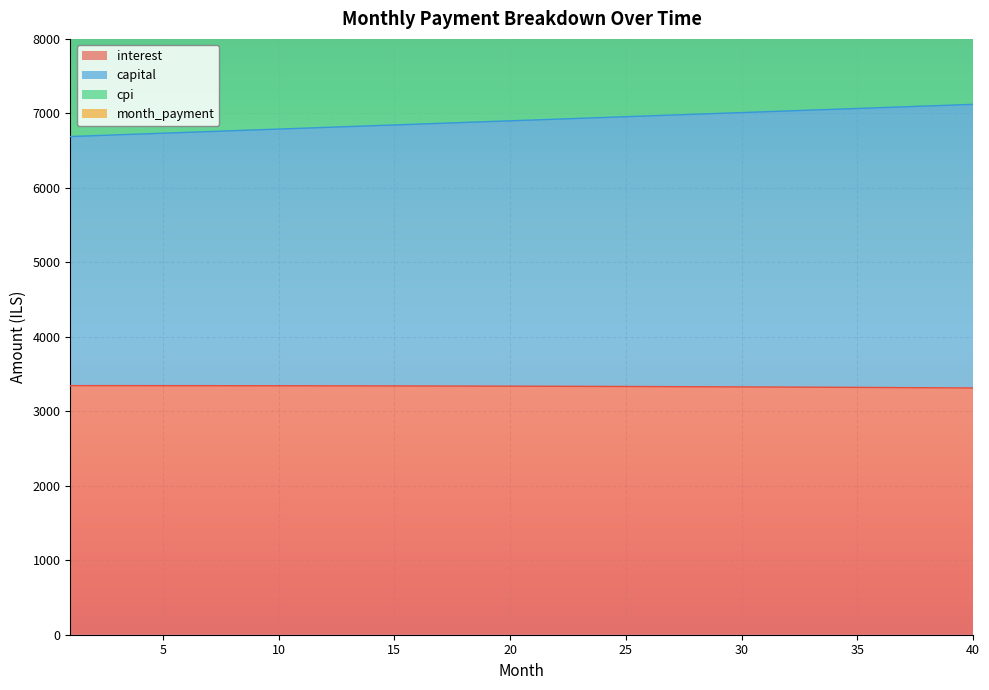

What is the maximum value for interest?

3344.4